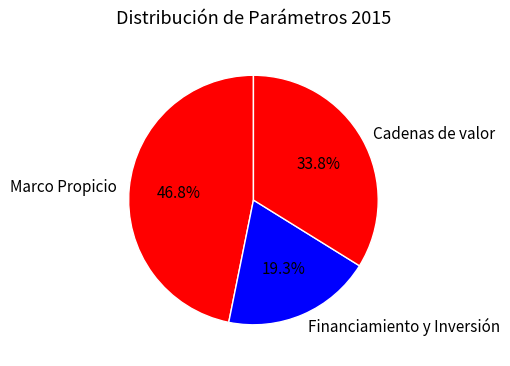

Is Financiamiento y Inversión the majority of the pie?

No